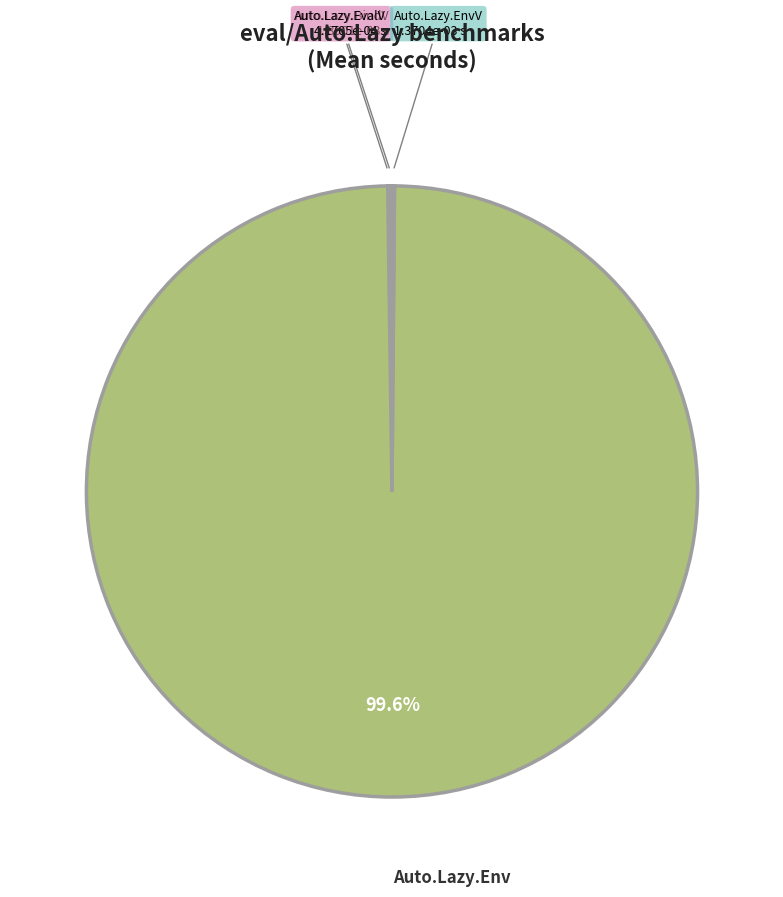

Which slice represents more than half of the pie?

Auto.Lazy.Env